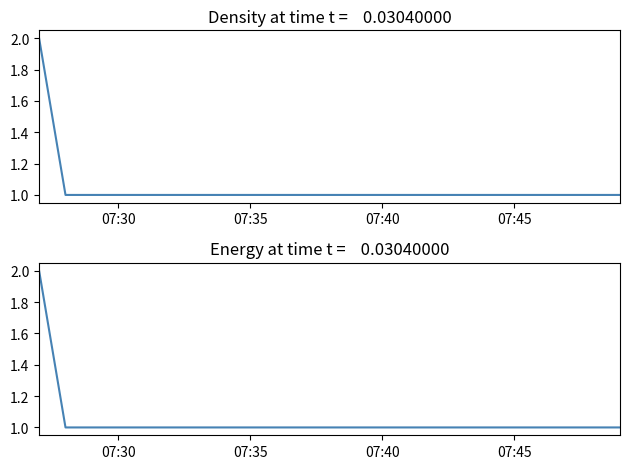

How many data points are above 1?

1